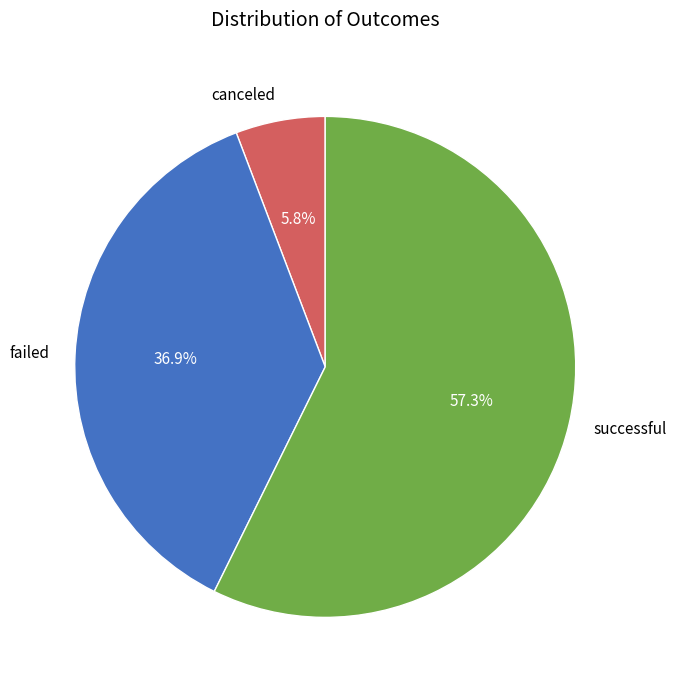

Rank the categories by value from lowest to highest.

canceled, failed, successful